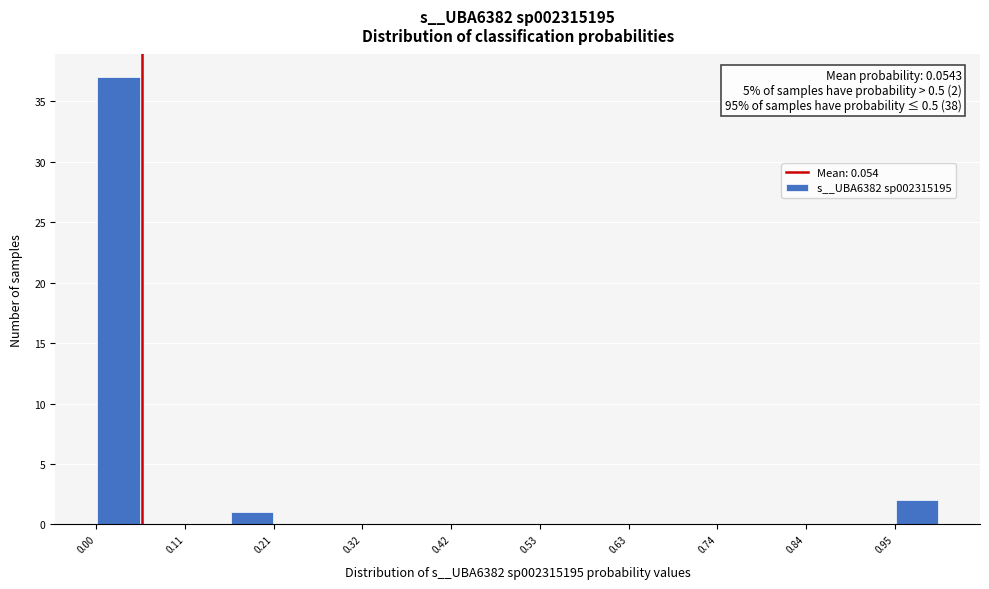

Around what value on the x-axis is the tallest bar? Give the approximate position of its centre, as read against the axis.

0.02